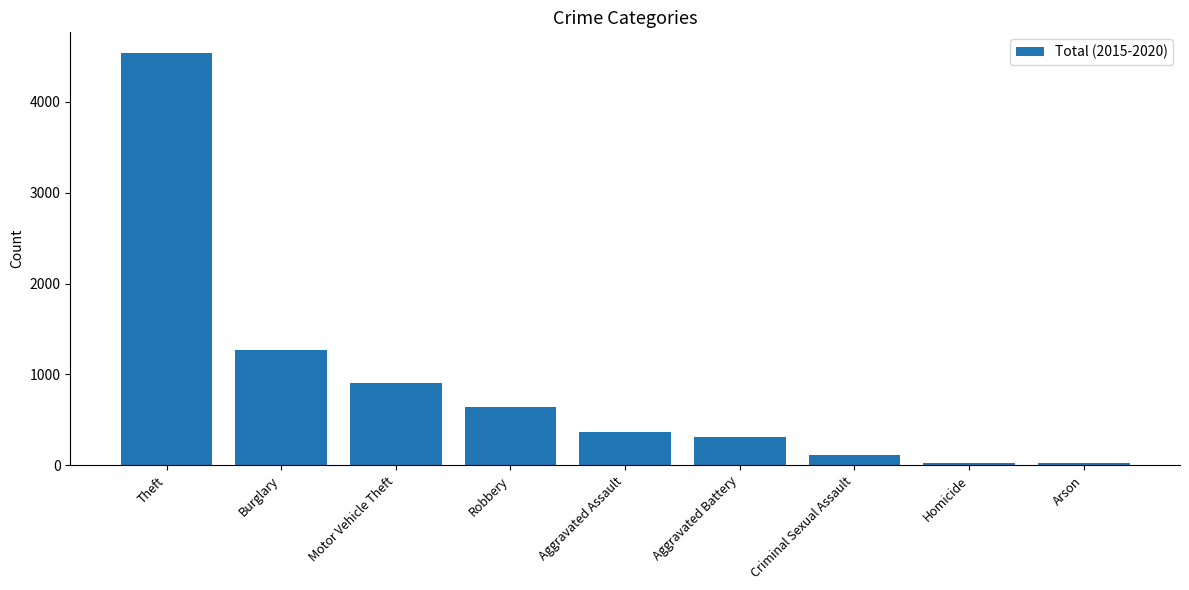

How many distinct data groups are displayed?

1